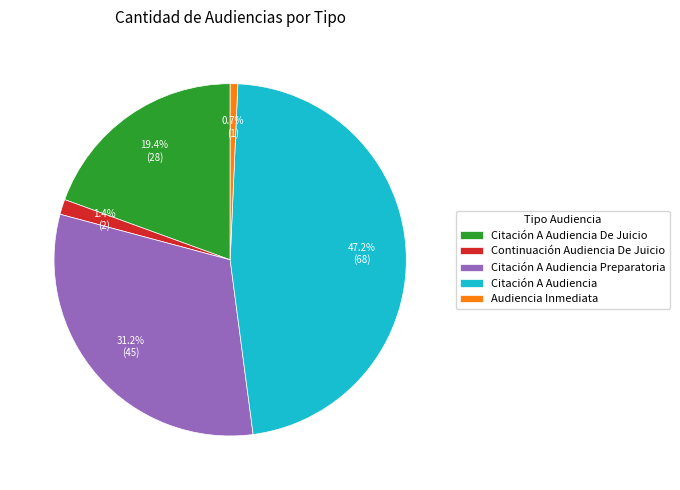

What is the smallest slice in the pie chart?

Audiencia Inmediata